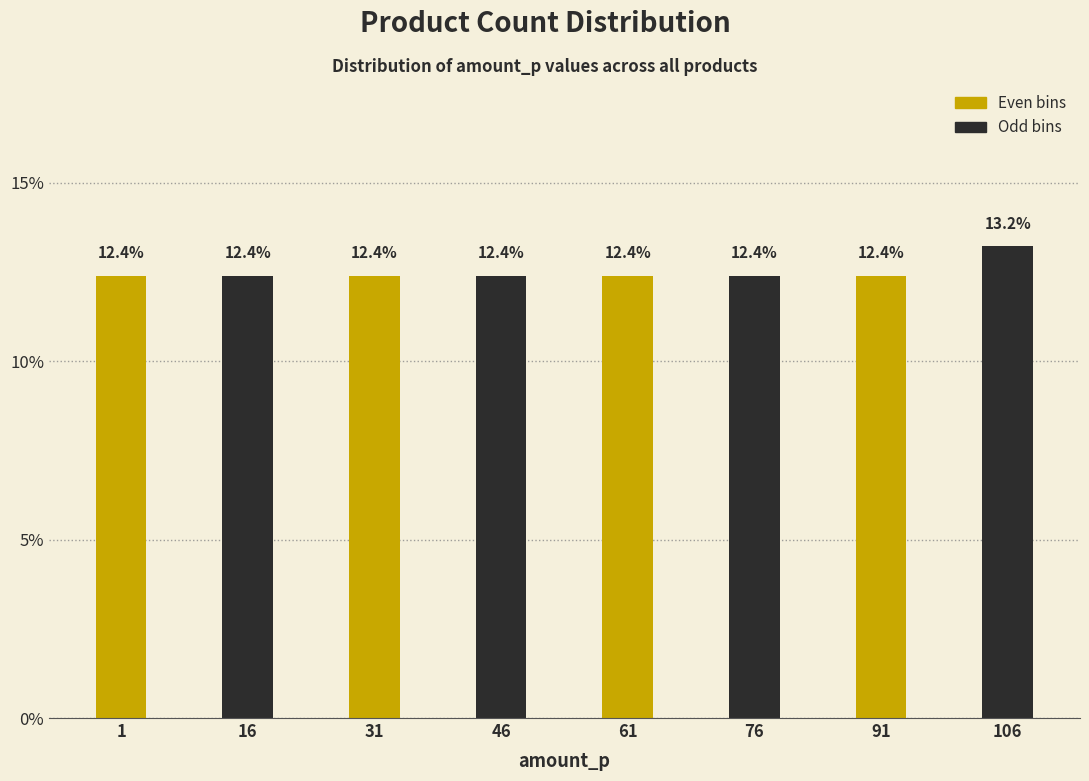

Reading right to left, what are all the values shown in this chart?

106=13.2	91=12.4	76=12.4	61=12.4	46=12.4	31=12.4	16=12.4	1=12.4